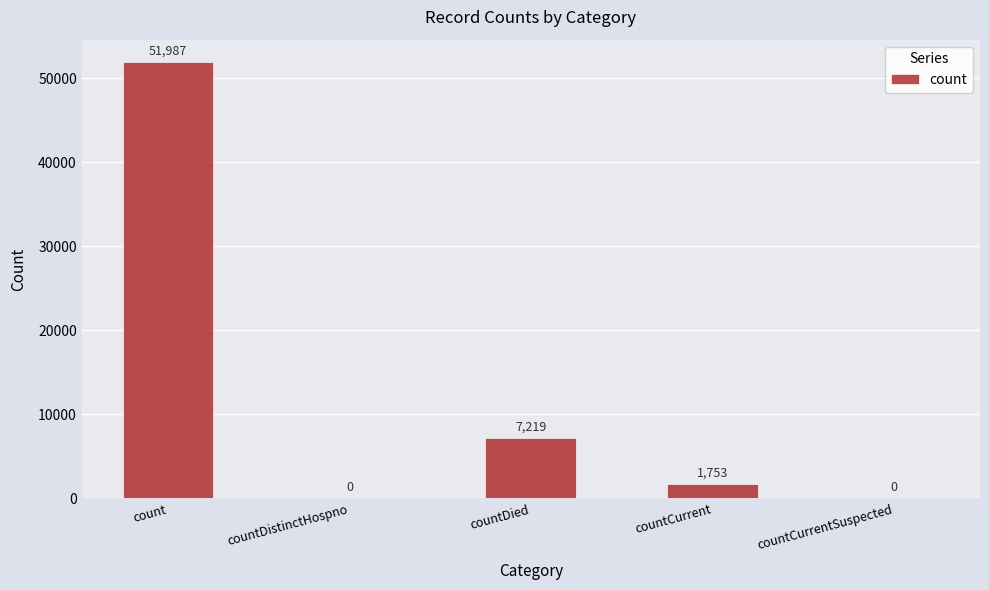

Reading left to right, transcribe all the data shown in this chart.

count=51987	countDistinctHospno=0	countDied=7219	countCurrent=1753	countCurrentSuspected=0